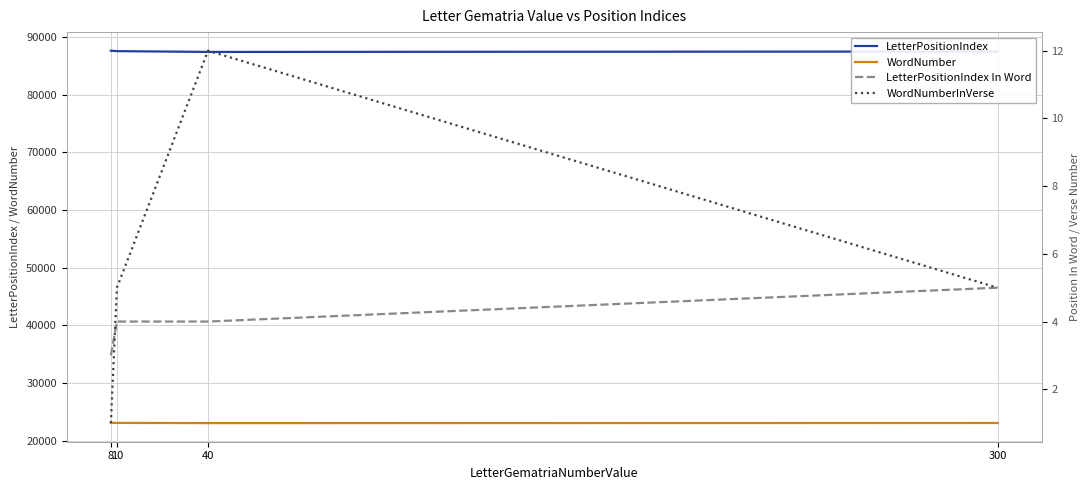

How many lines are shown in the chart?

4